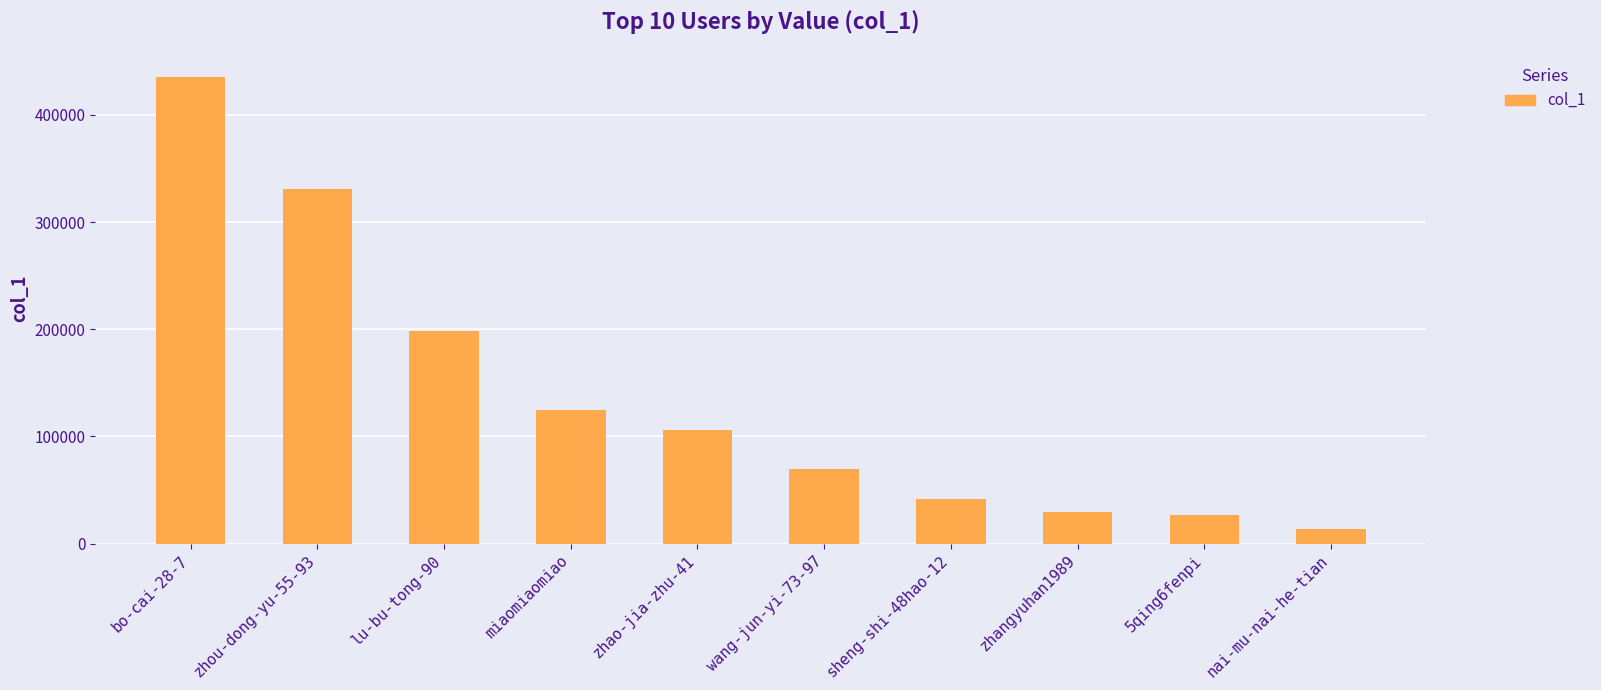

What is the change in value from sheng-shi-48hao-12 to zhangyuhan1989?

-12598